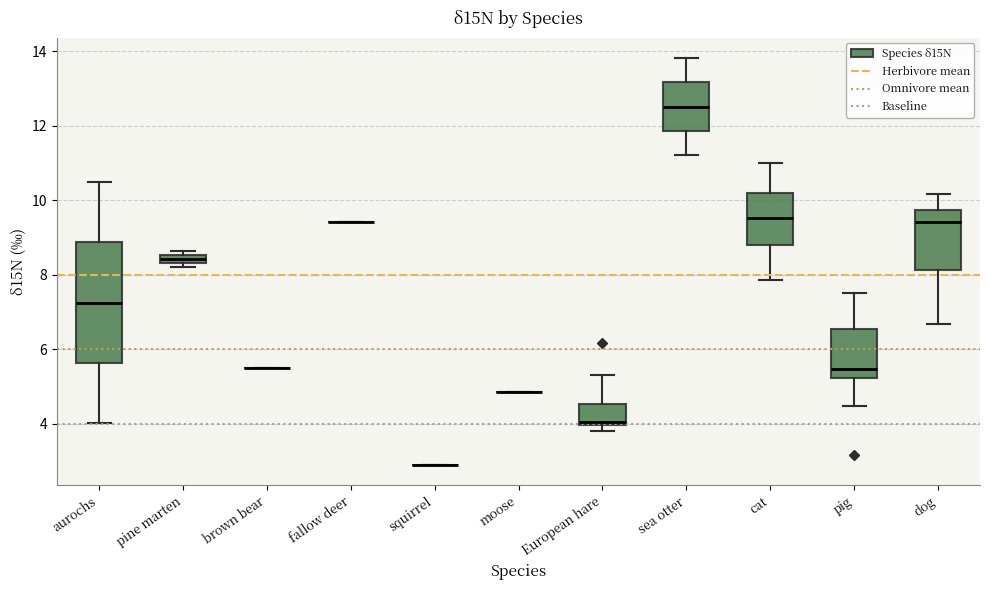

Which box is the tallest, from its lower edge to its upper edge?

aurochs